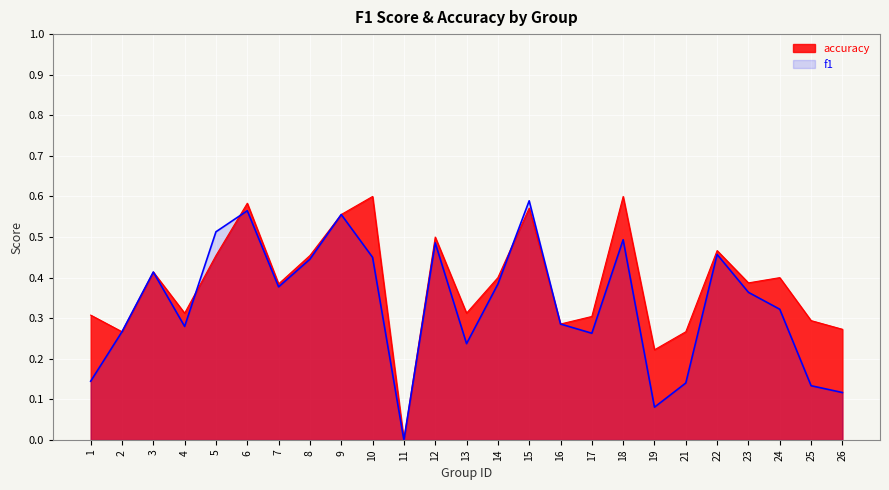

How many lines are shown in the chart?

2